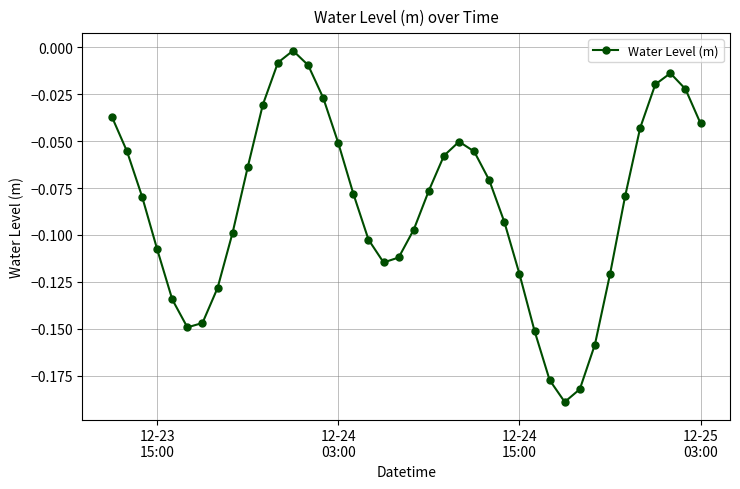

What is the sum of all values?

-3.4